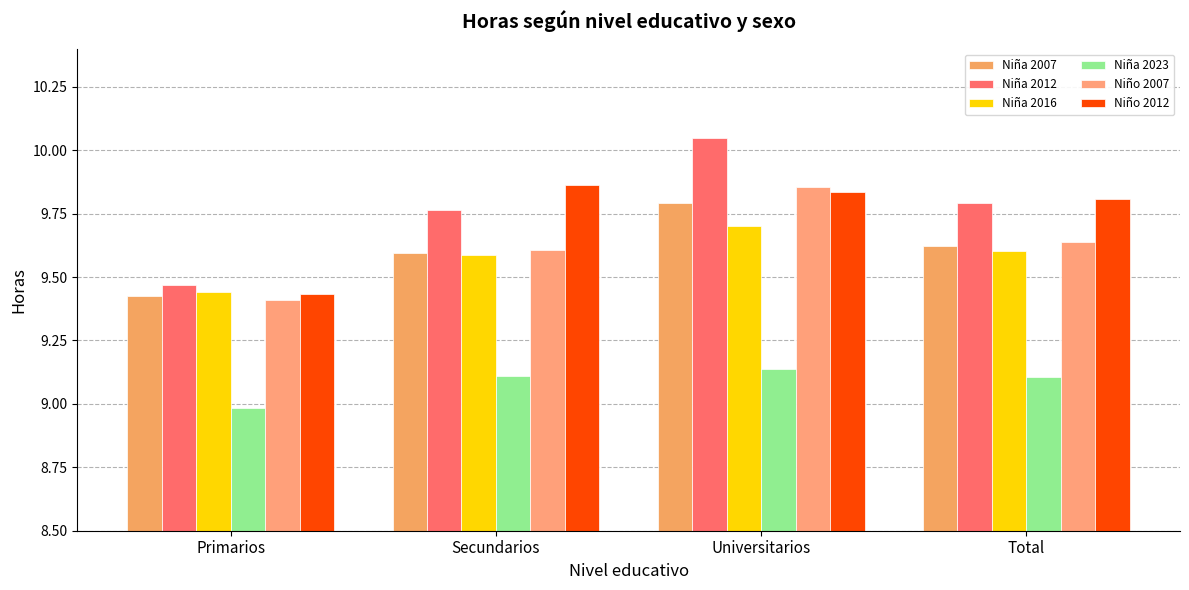

How many categories are shown in the chart?

4